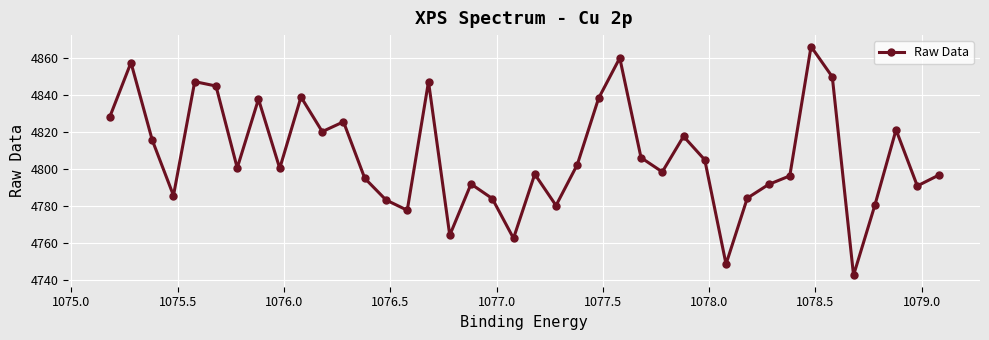

What is the average value?

4806.8